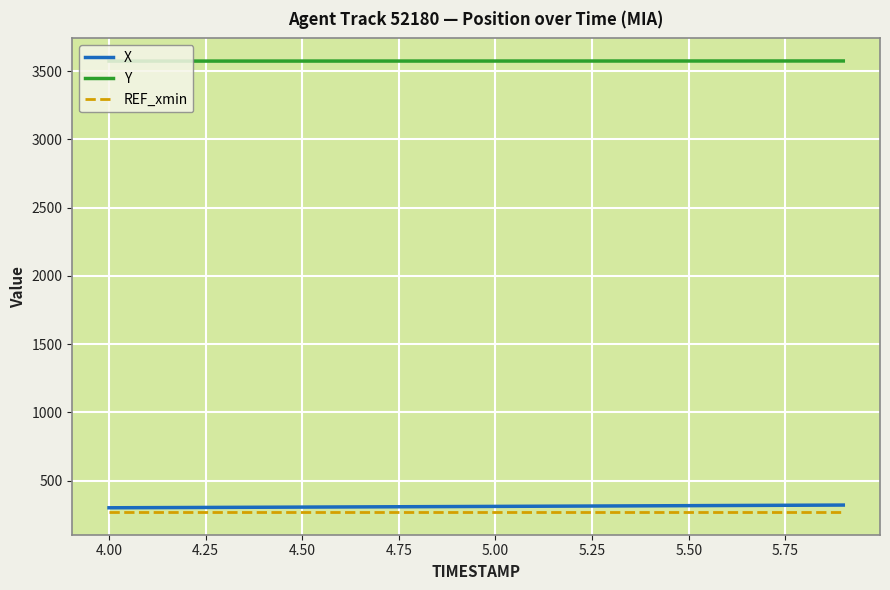

What is the maximum value for REF_xmin?

268.4